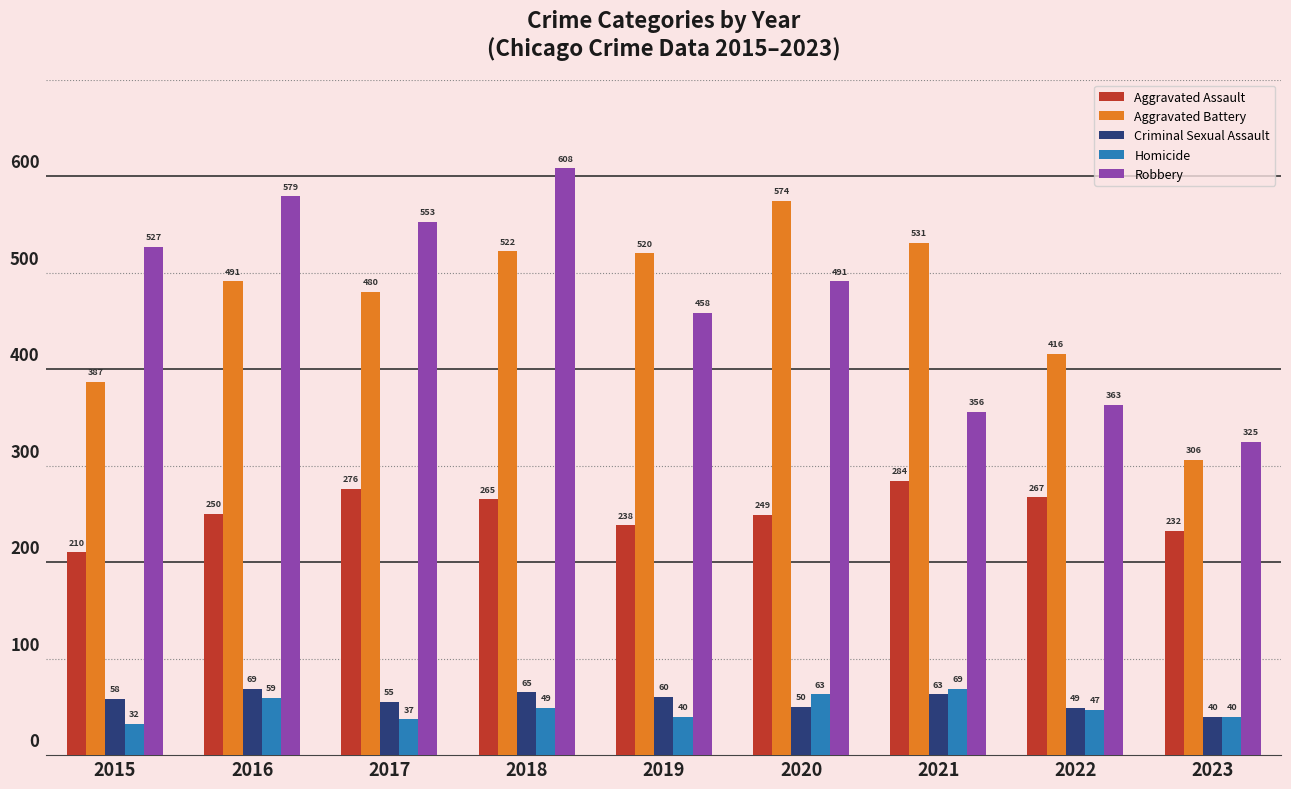

What is the spread (max minus min) of values at 2017?

516